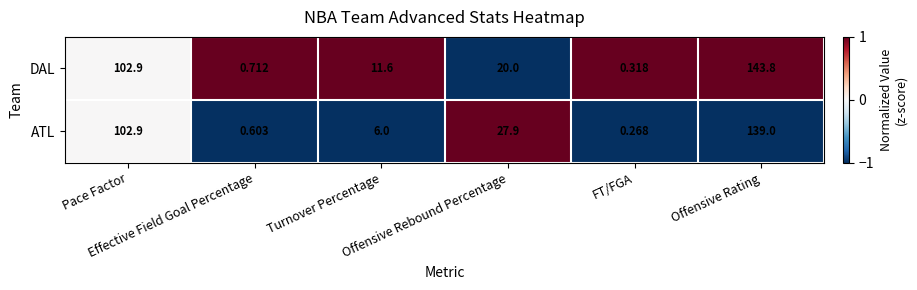

Count the number of categories in the chart.

6